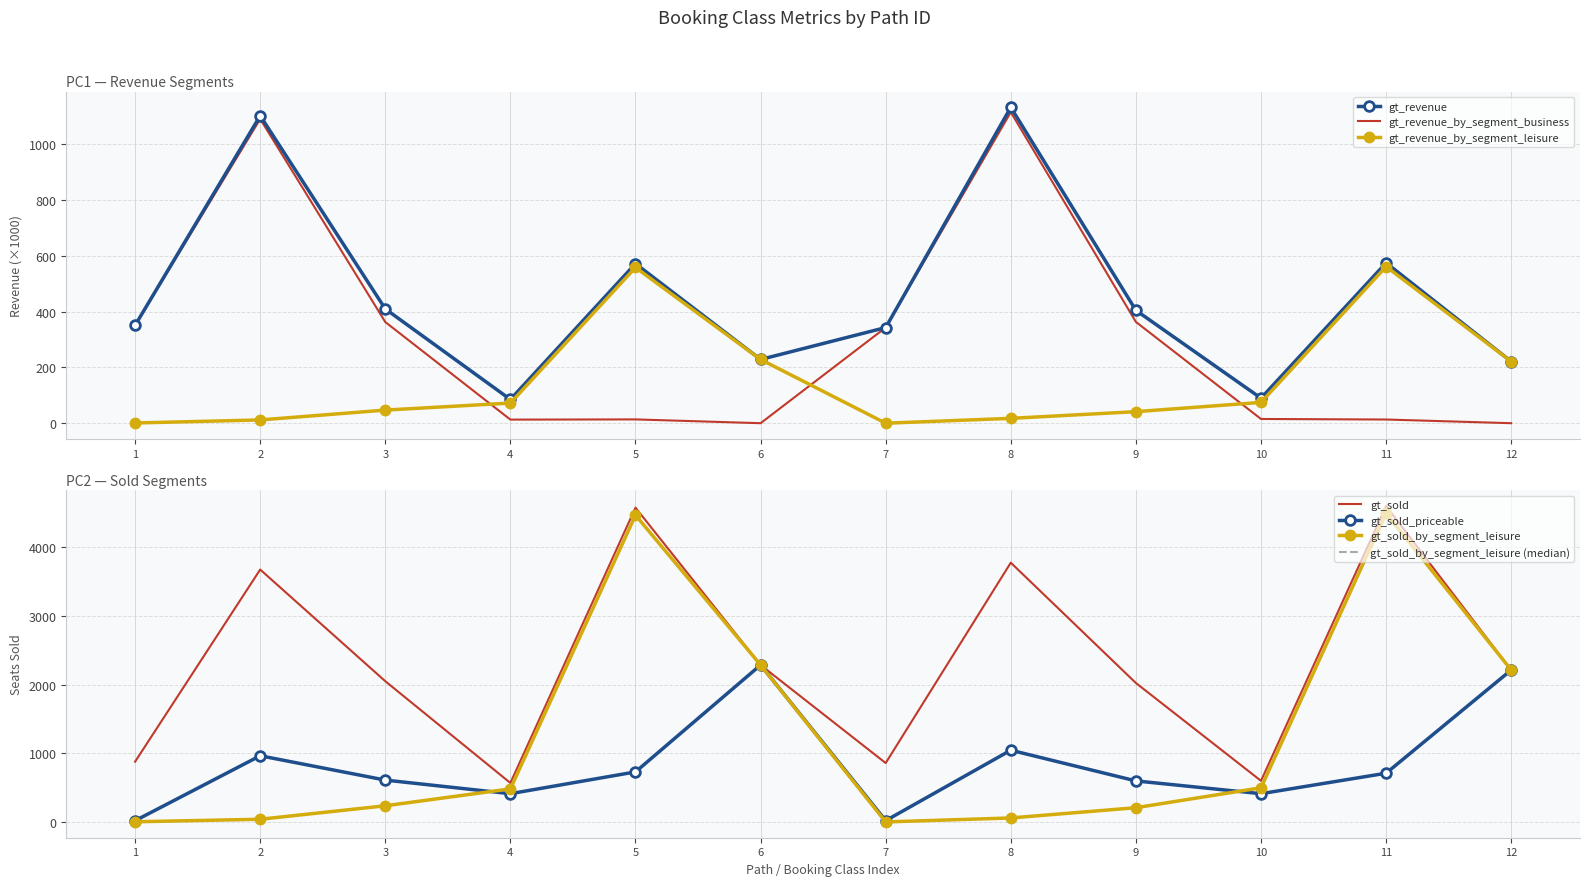

Where is gt_sold_priceable nearest to the value 1151?

8